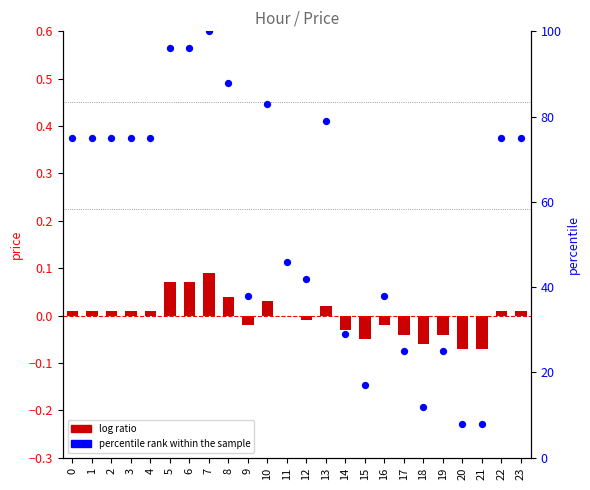

At which category is the sum across all series the highest?

7